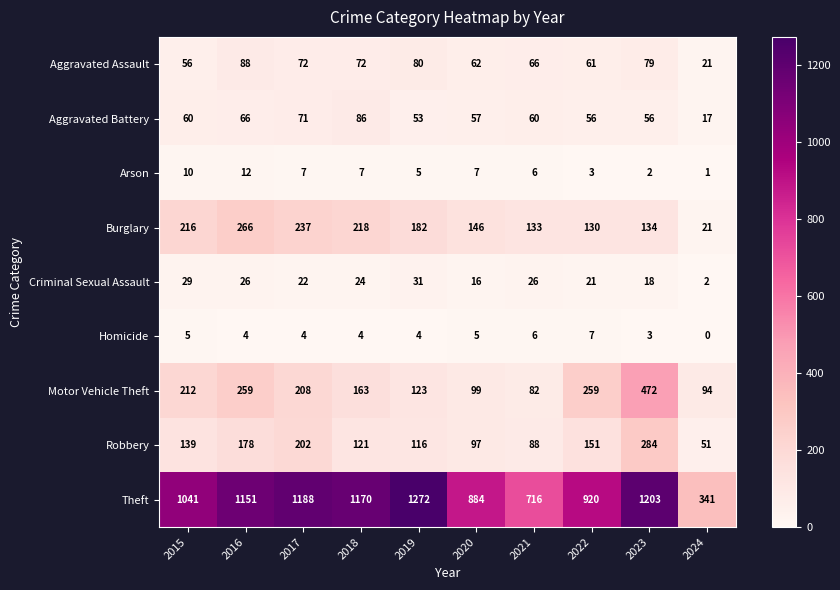

Which category has the highest value across all series?

2019